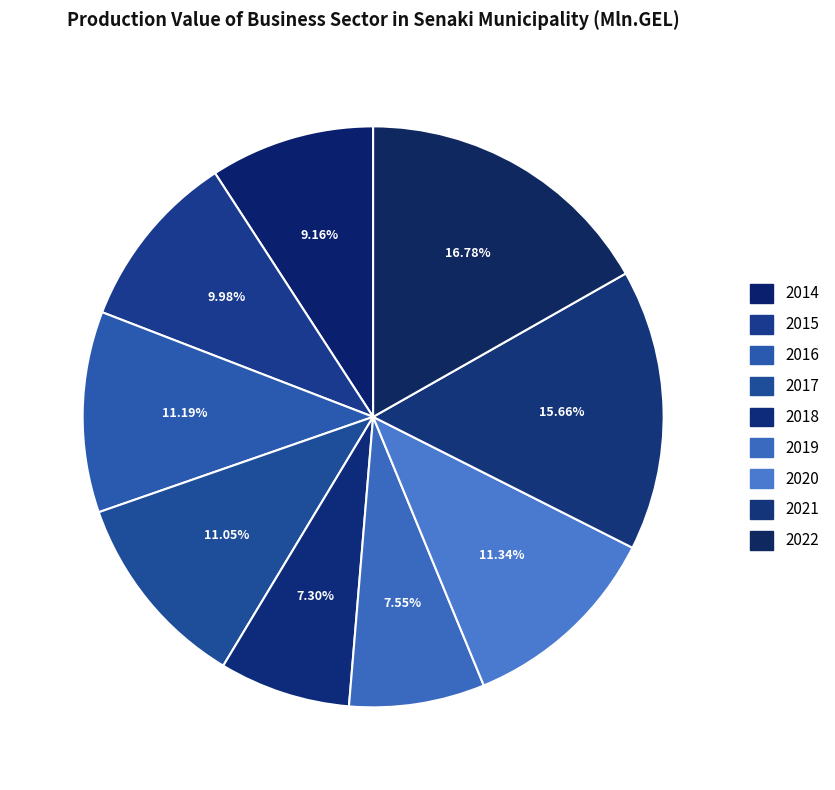

Which has a higher value, 2022 or 2018?

2022